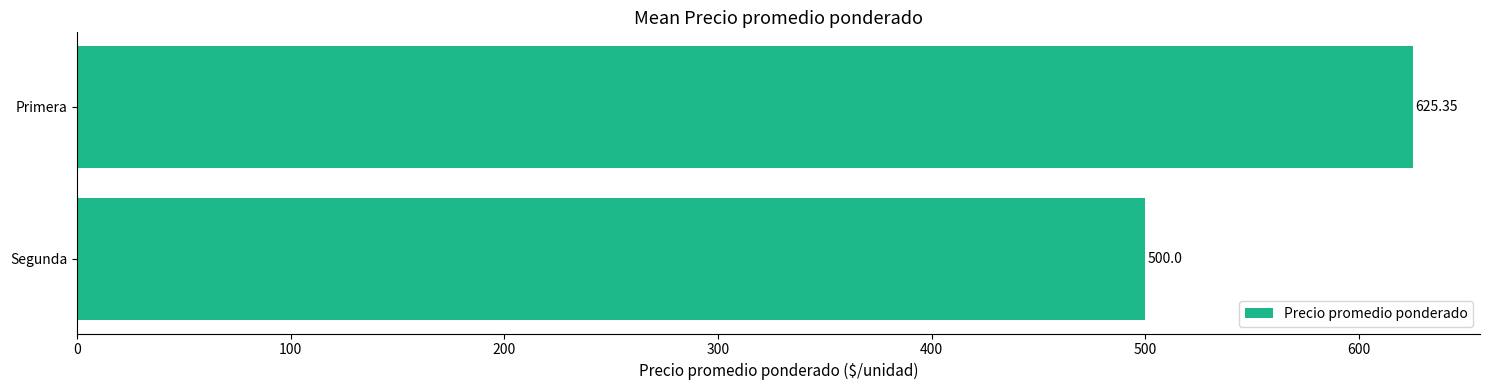

How many data points are less than 625?

1